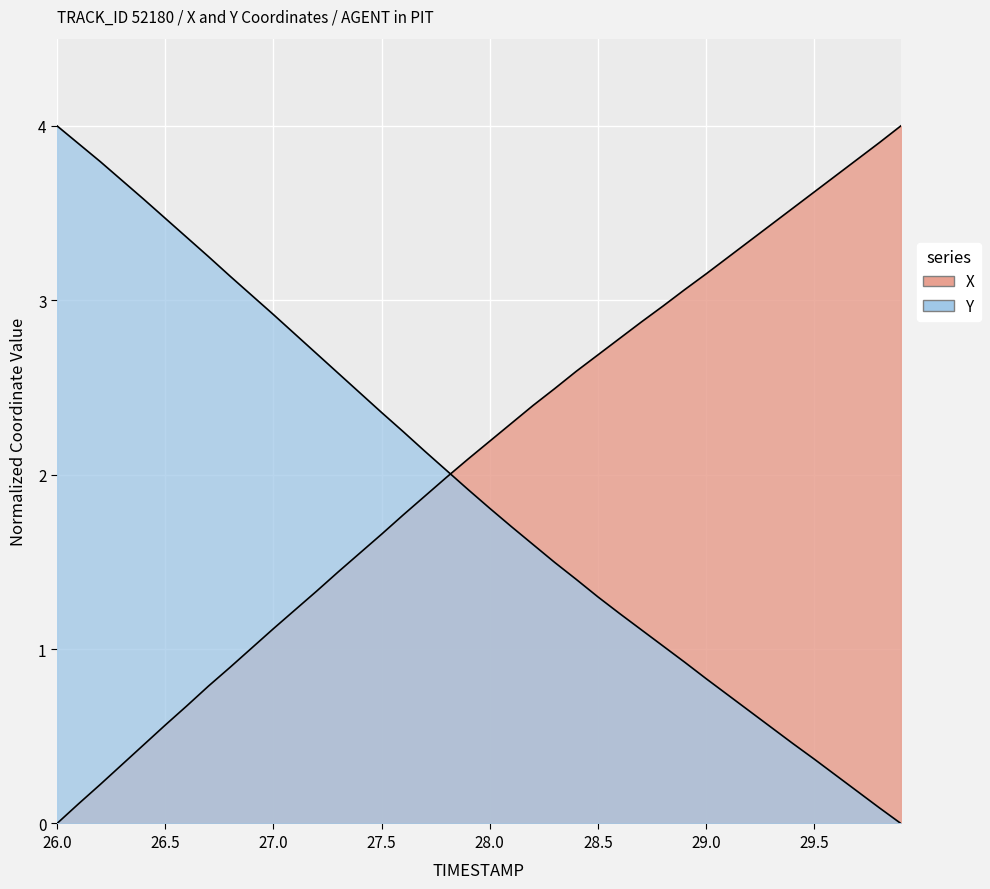

At which category is the sum across all series the highest?

29.5